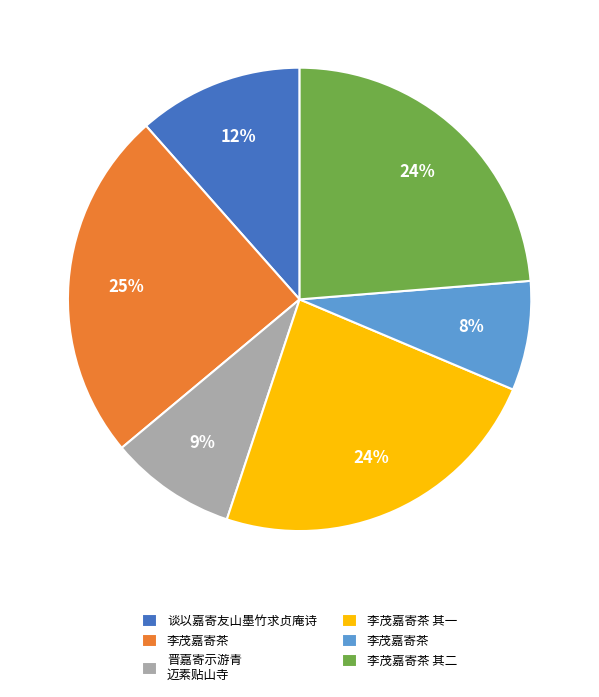

To the nearest percent, what is the difference between the largest and smallest slice percentages?

17%